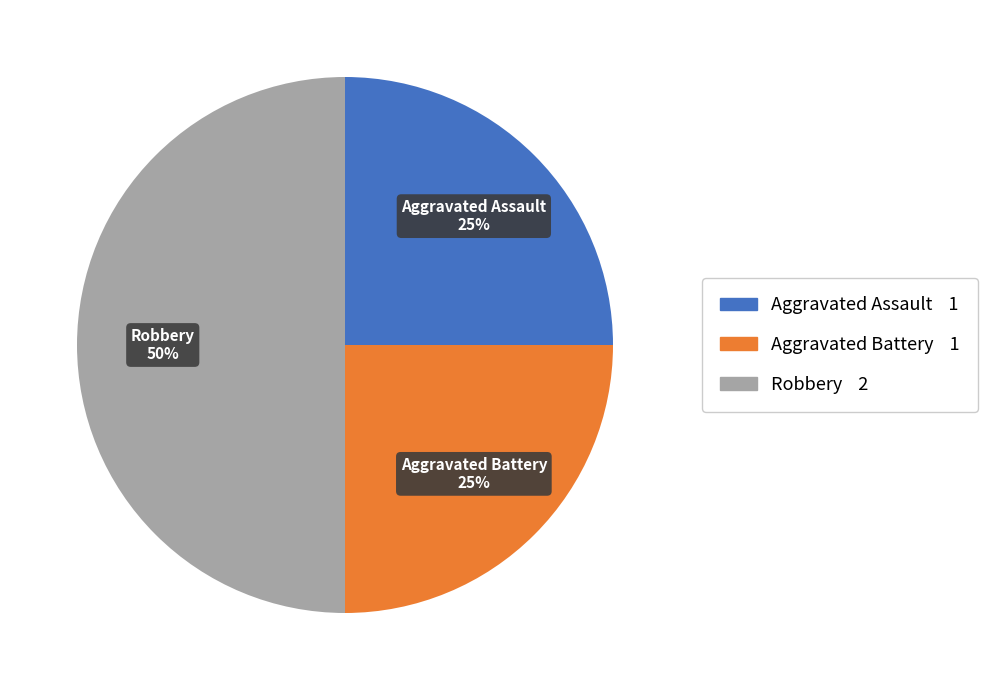

How many segments does this pie chart have?

3